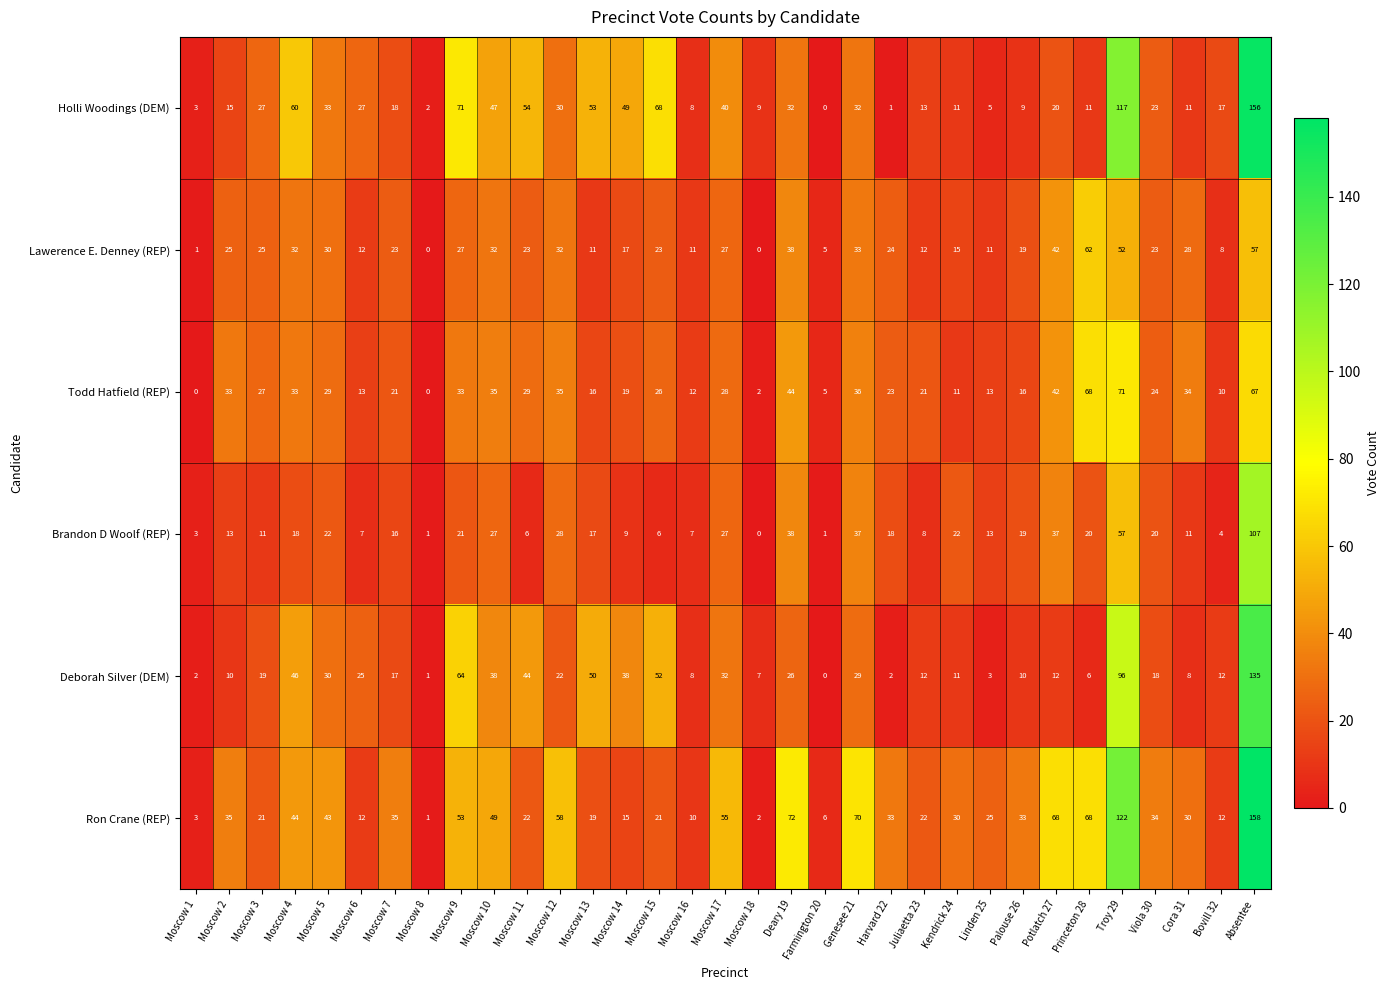

Is it true that Deborah Silver (DEM) equals 84 at Farmington 20?

False